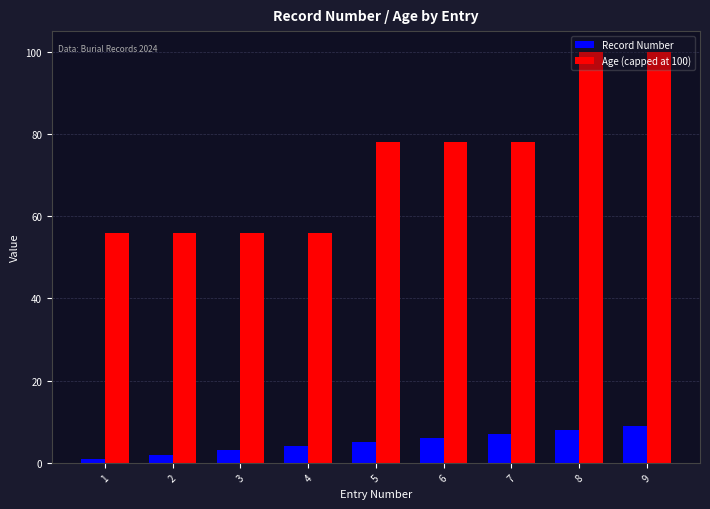

The Age (capped at 100) series shows 46 at 7. True or false?

False